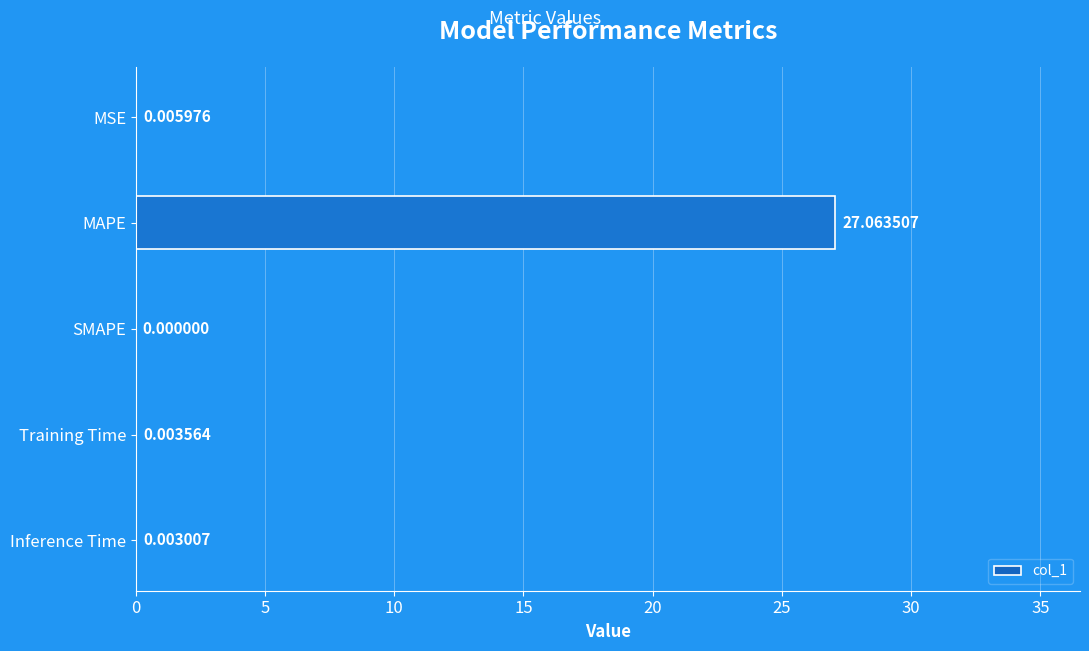

What is the sum of all values?

27.1